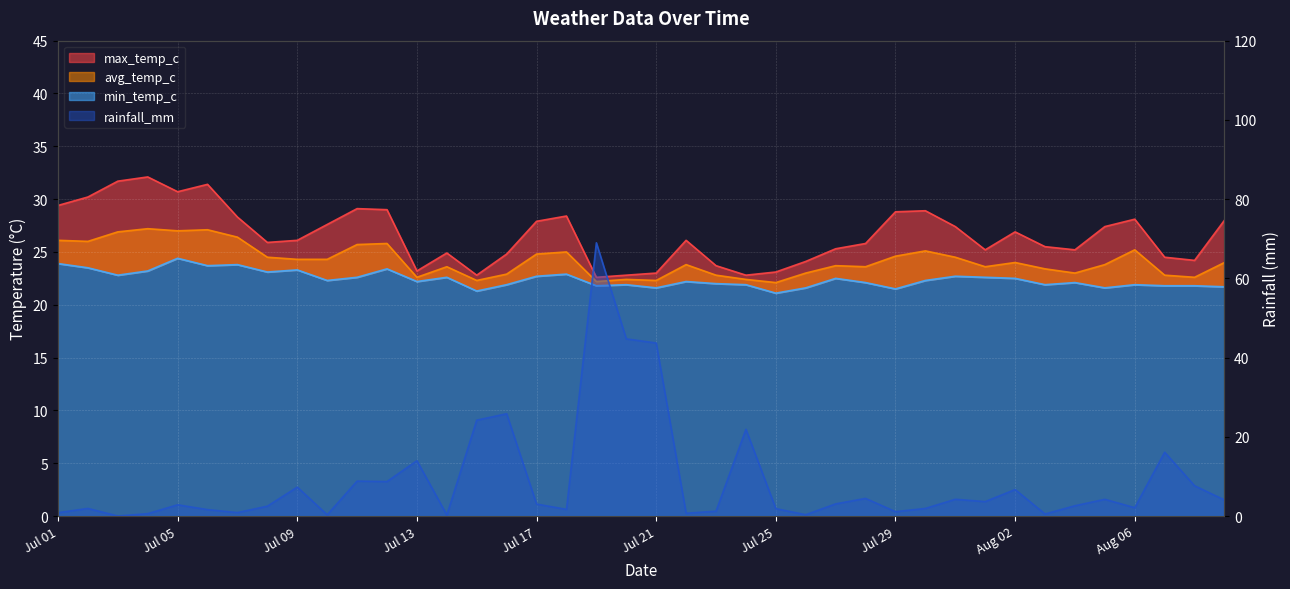

What is the sum of all avg_temp_c values?

967.4